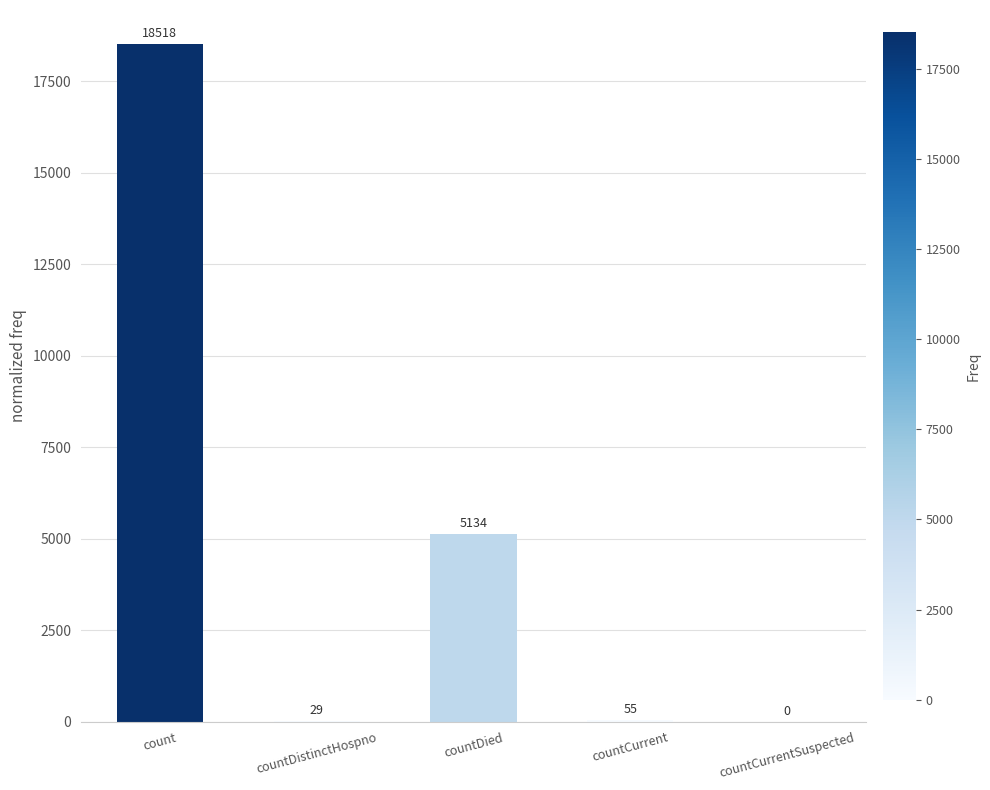

At which label is the value closest to 9259?

countDied